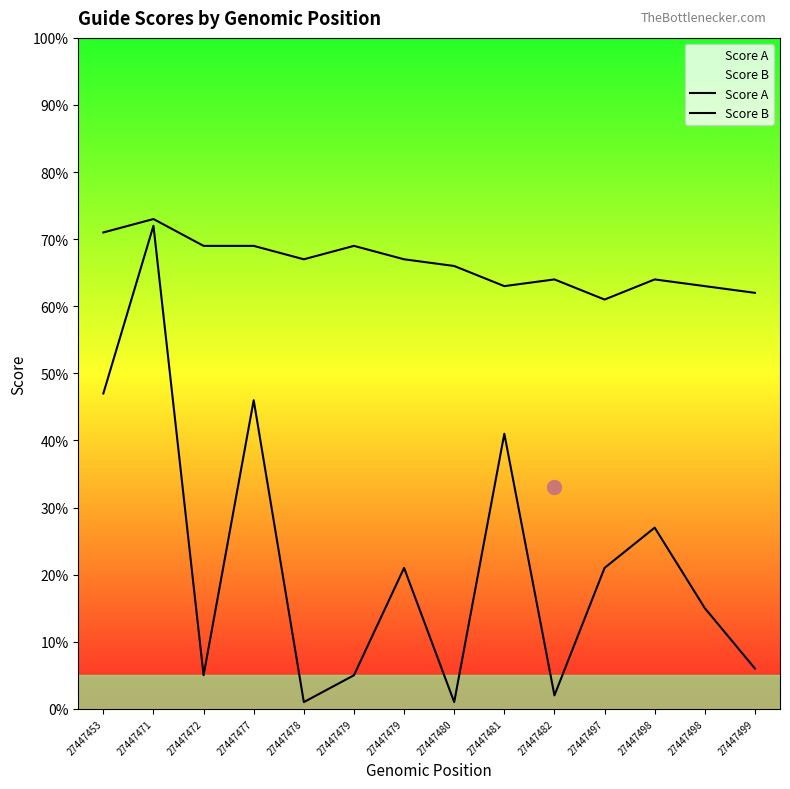

Which has a higher value, 27447498 or 27447479?

27447498